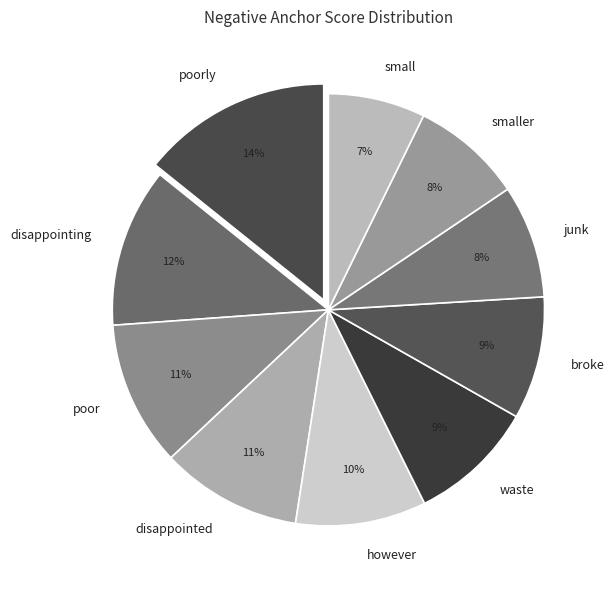

The however slice represents 10% of the pie. True or false?

True